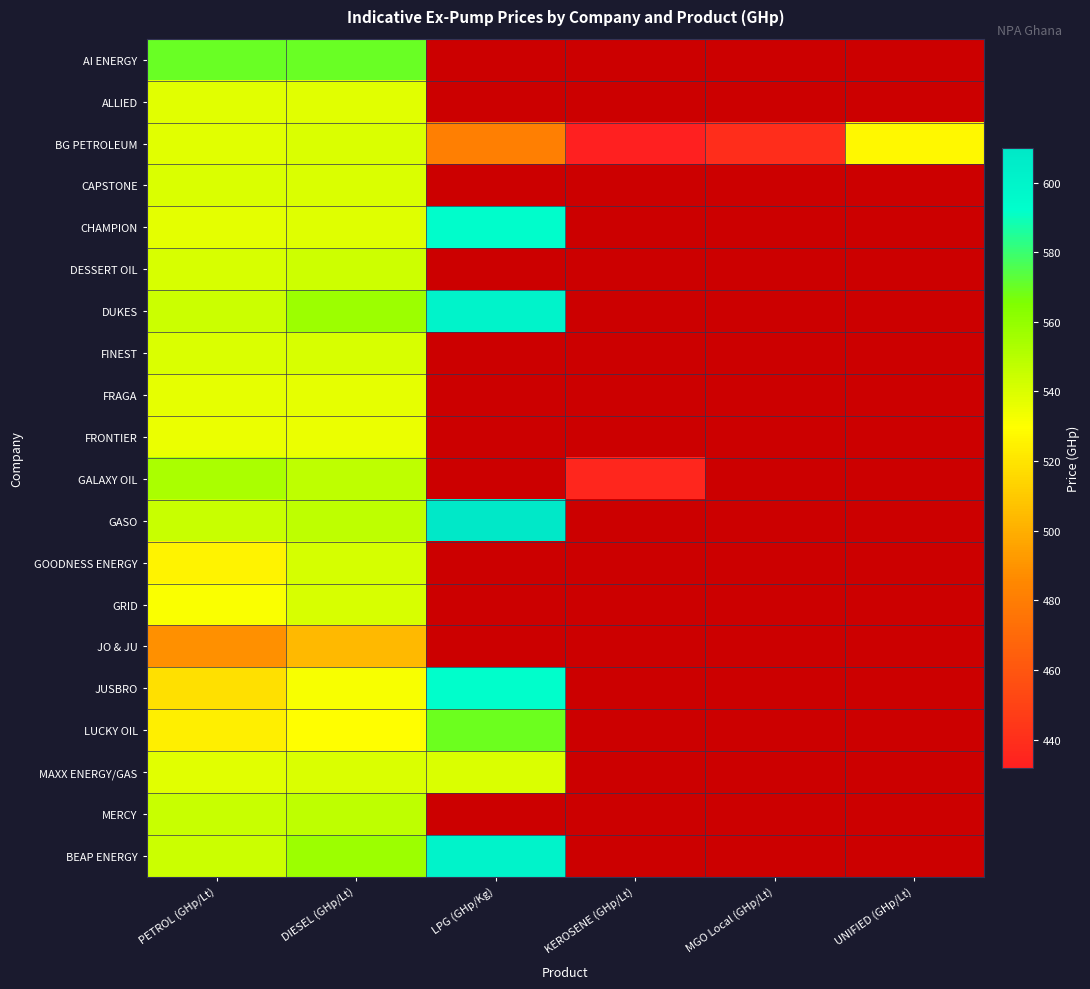

What is the total value across all series at KEROSENE (GHp/Lt)?

867.6